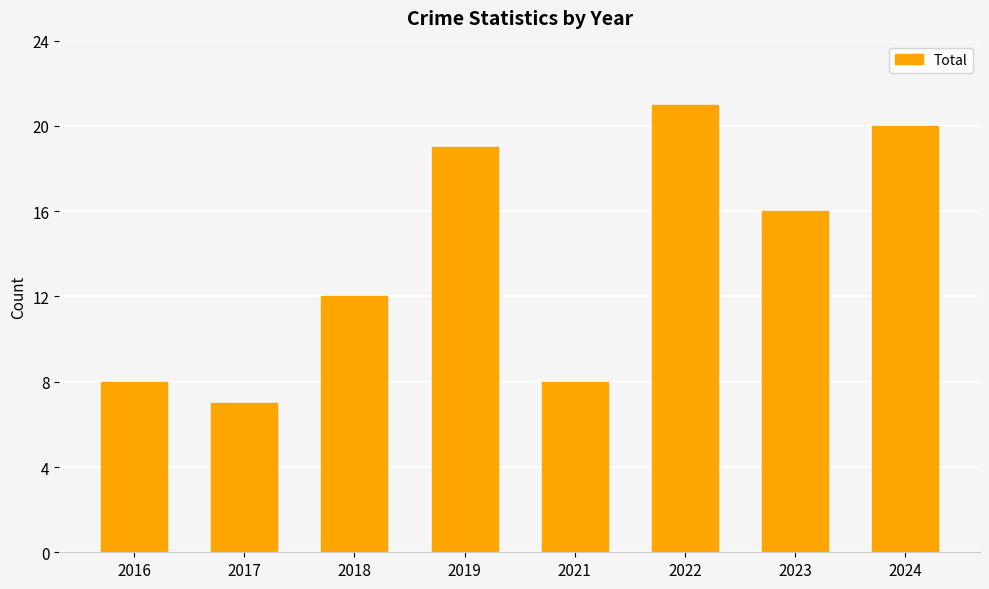

How many values are below 16?

4